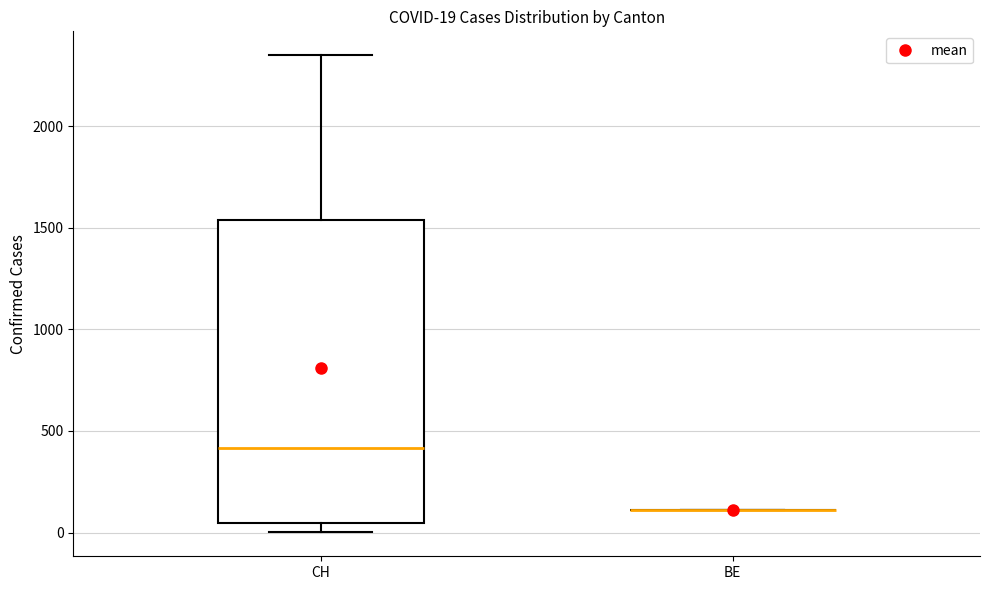

Comparing the boxes themselves (not the whiskers), which one is the tallest?

CH